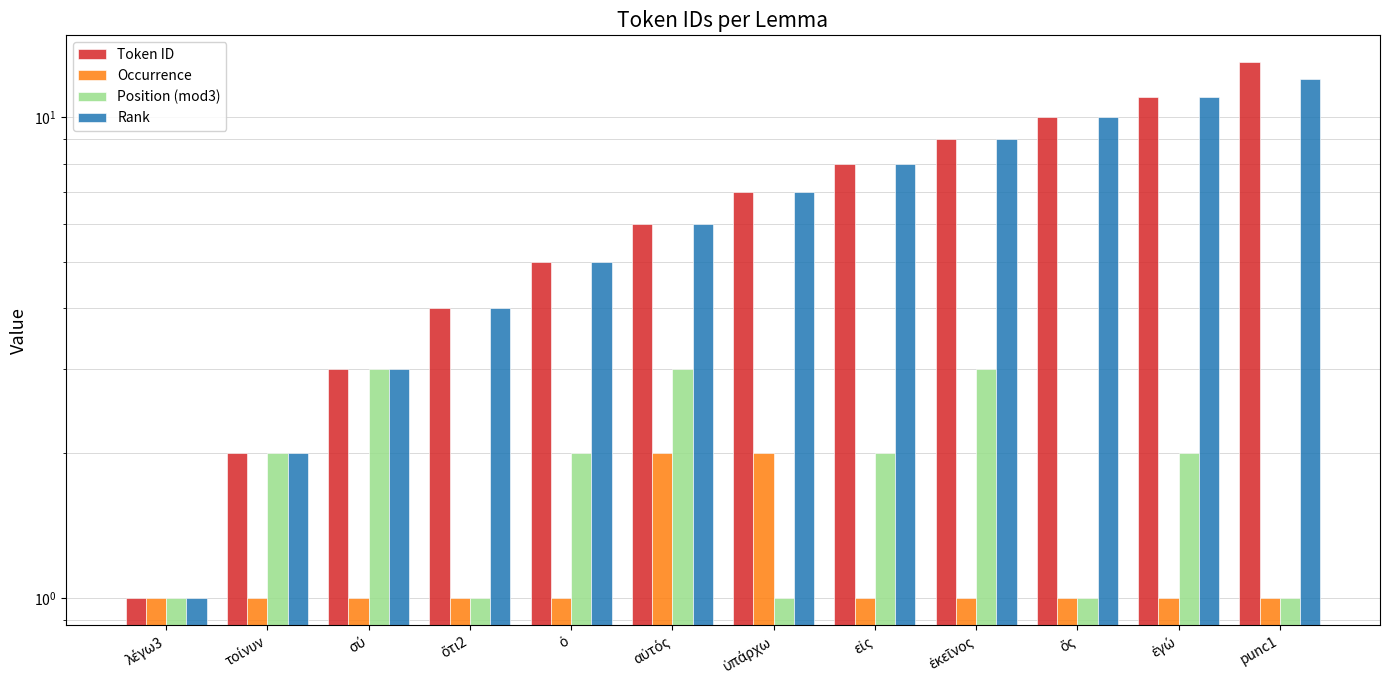

The Position (mod3) series shows 2 at τοίνυν. True or false?

True